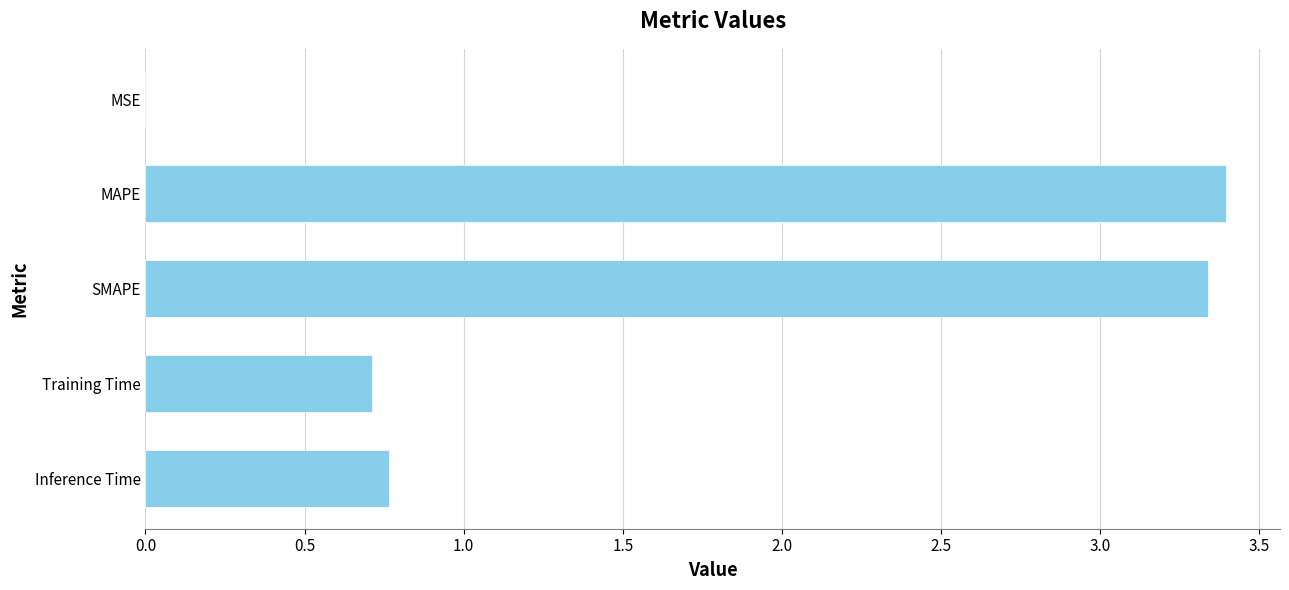

The chart shows a value of 5.6 at SMAPE. True or false?

False